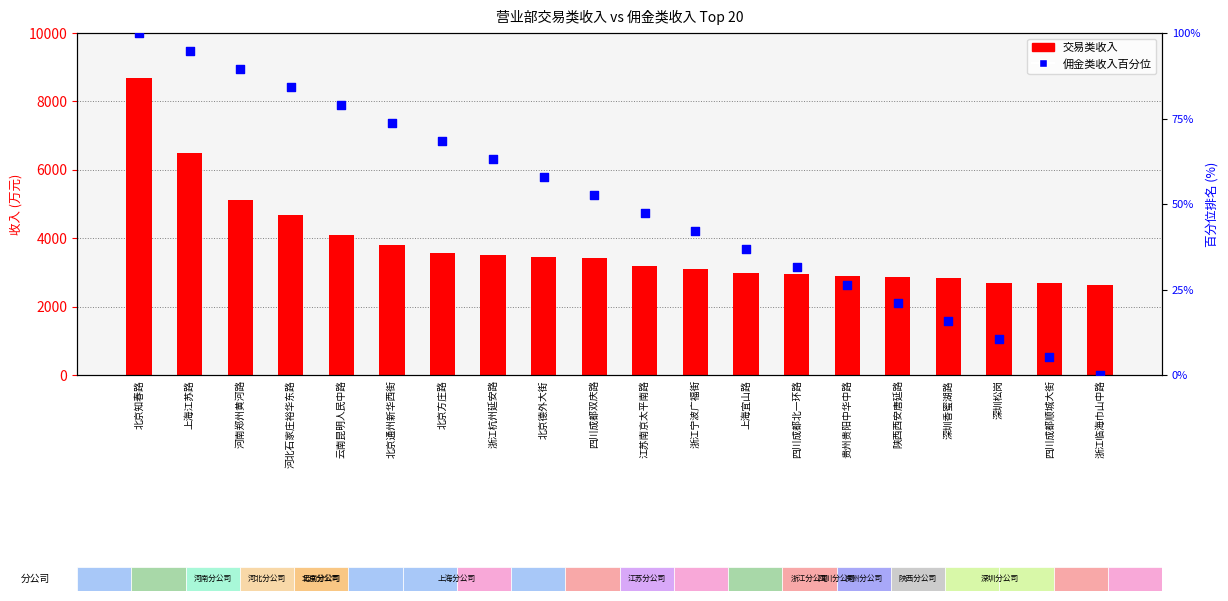

At how many categories does at least one series exceed 4077?

5